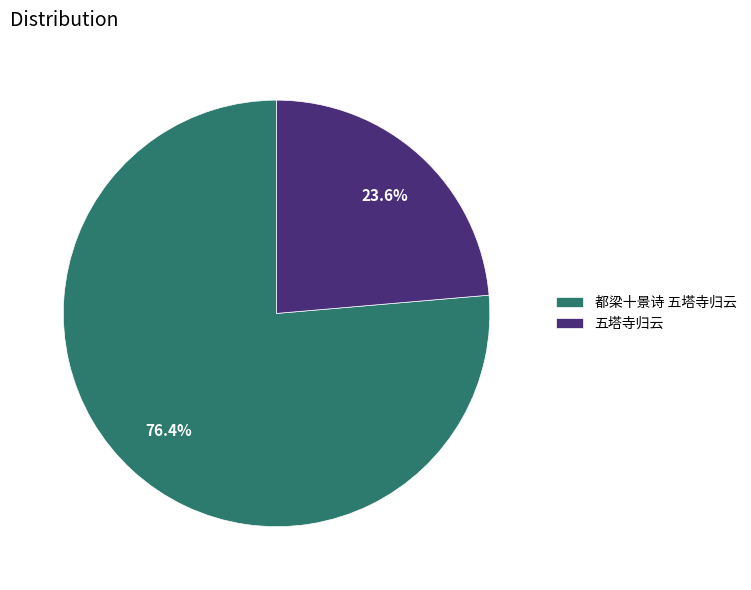

To the nearest percent, what is the difference between the largest and smallest slice percentages?

53%